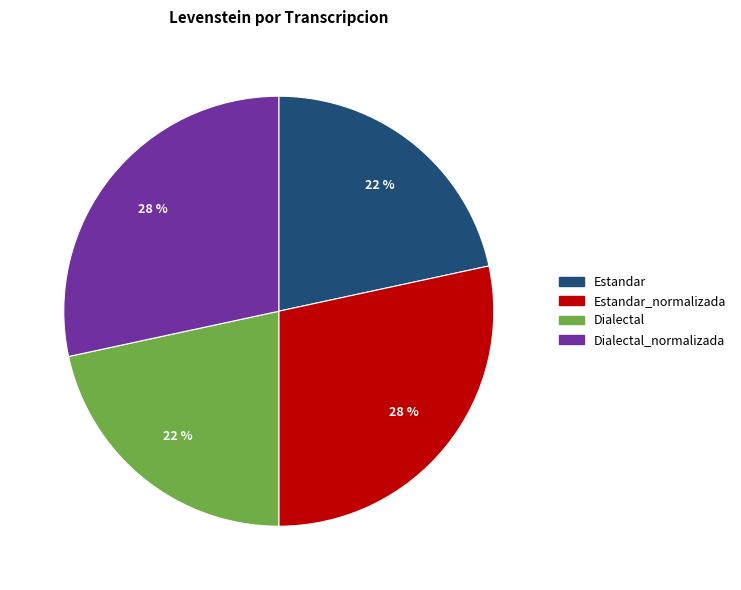

To the nearest percent, what is the average slice percentage?

25%